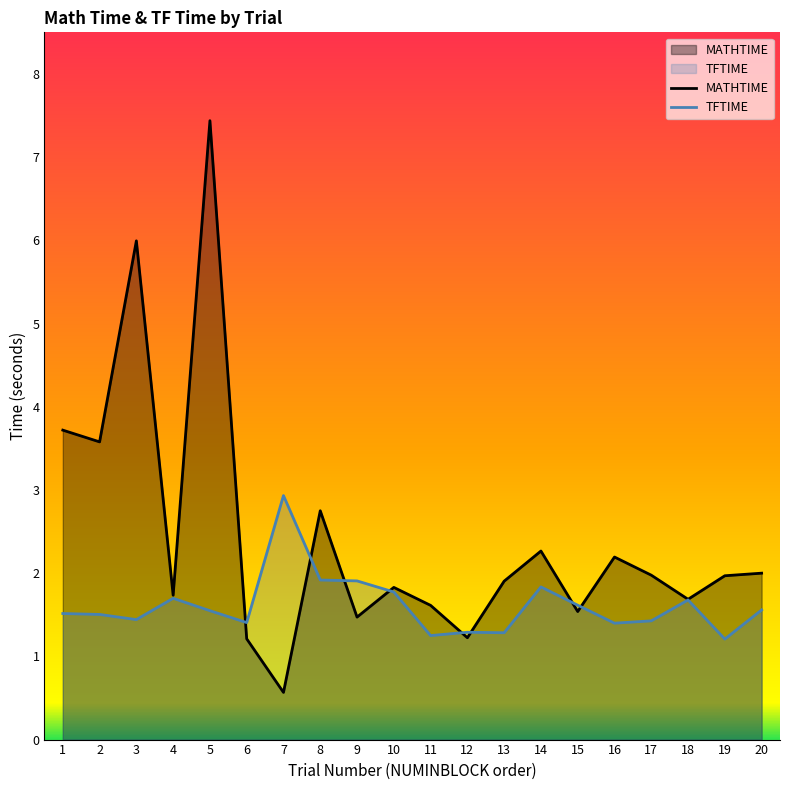

Which series has the largest total across all categories?

MATHTIME